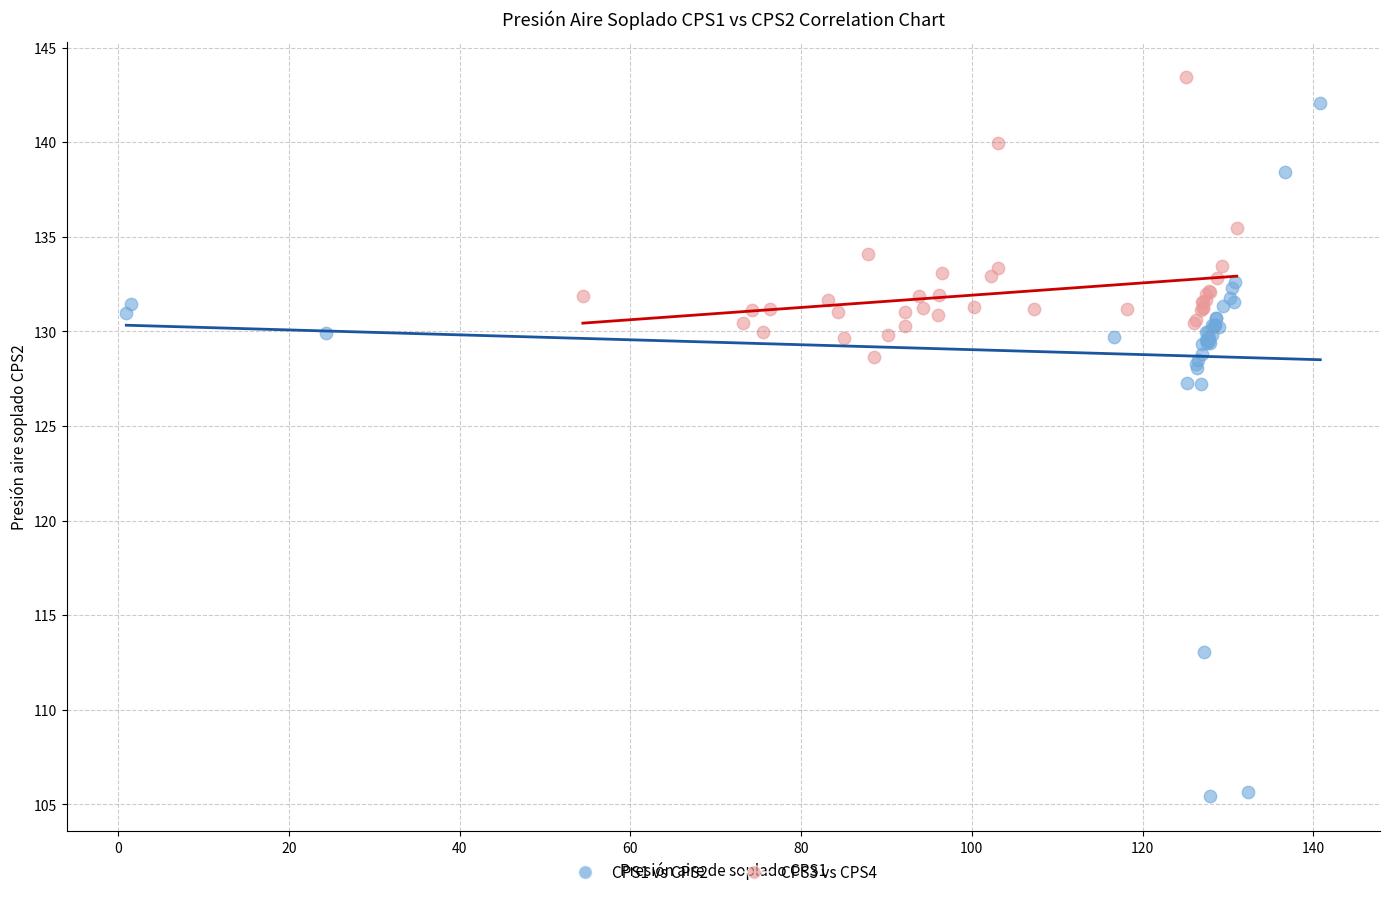

Which series reaches the maximum Y coordinate?

CPS3 vs CPS4